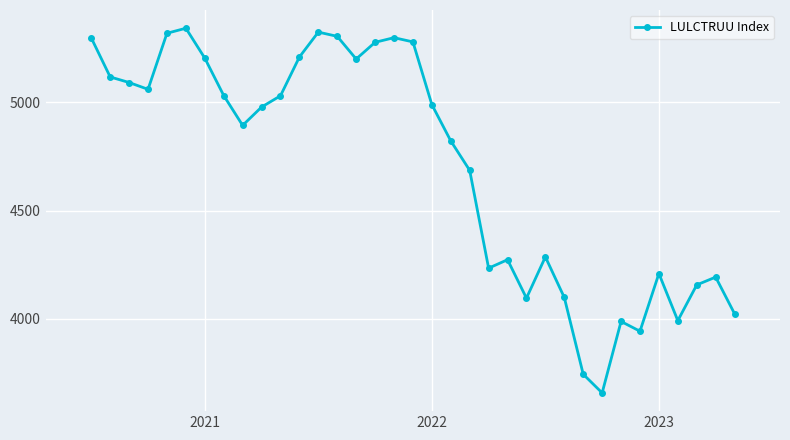

What is the maximum value shown in the chart?

5341.0